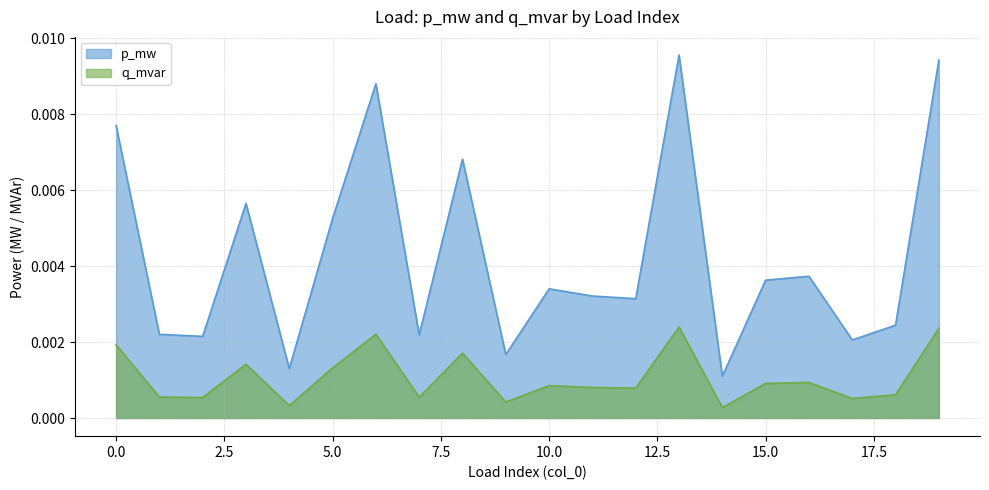

Is it true that p_mw equals 0.0 at 11?

False